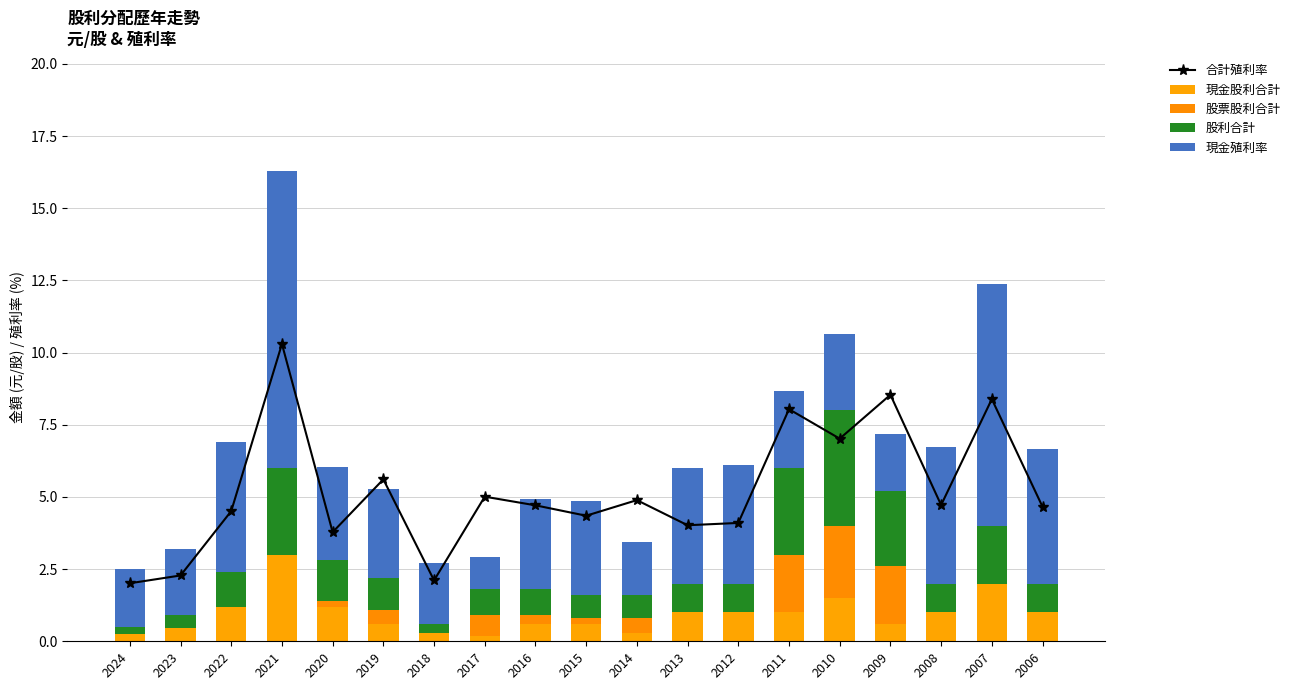

At which label is 現金殖利率 closest to 5?

2008